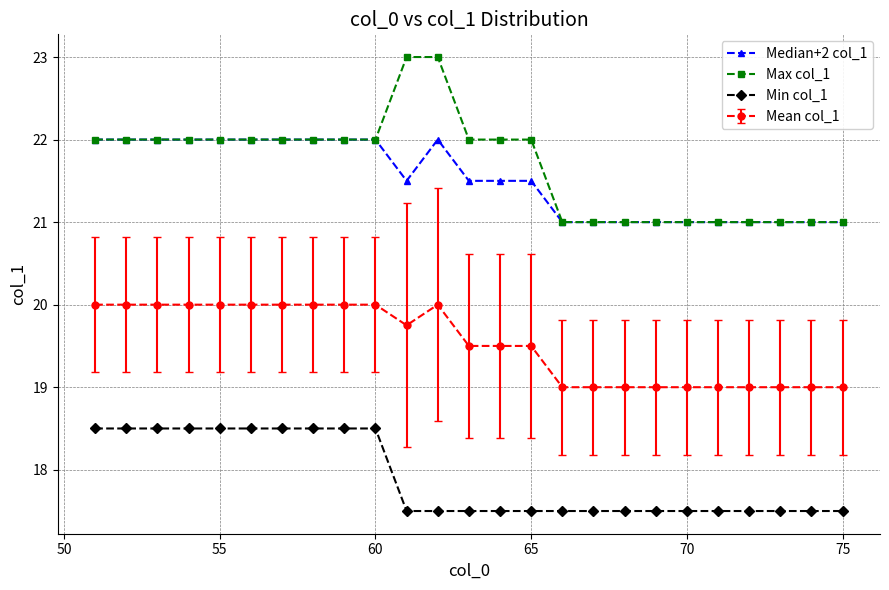

What is the value of the Max col_1 point at the 21st from the left?

21.0